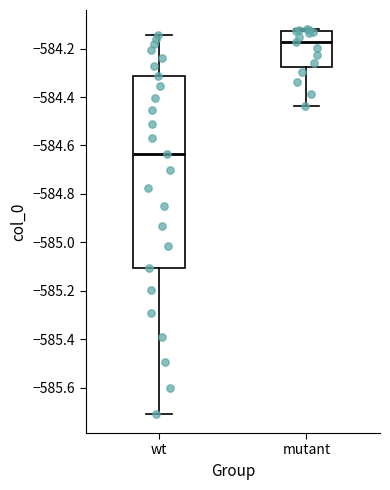

Which box has the lowest median line?

wt